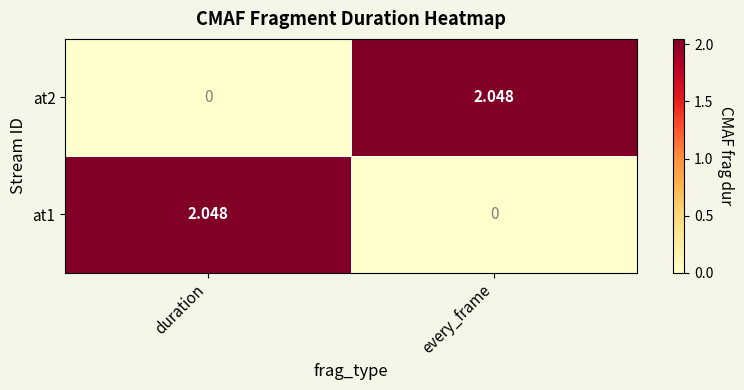

Where does the at2 series first go above 2?

every_frame